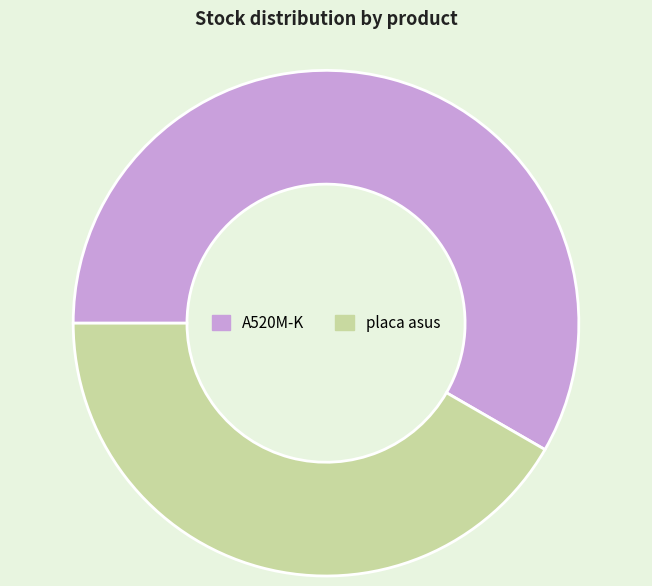

The A520M-K slice represents 51% of the pie. True or false?

False